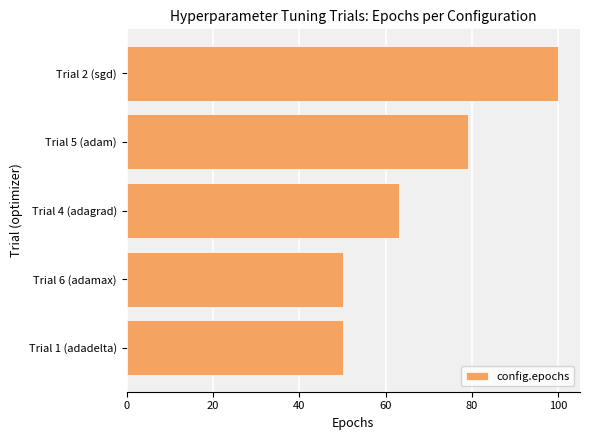

Reading bottom to top, what are all the values shown in this chart?

50	50	63	79	100